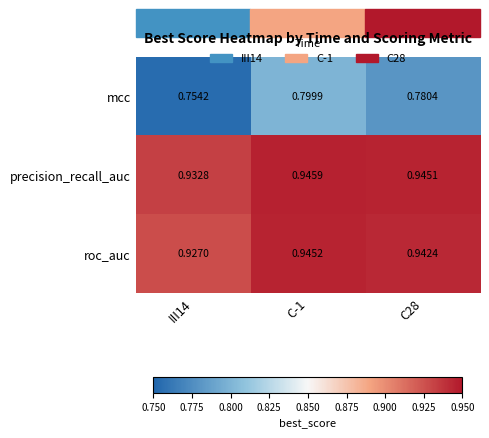

Which series has the widest spread of values?

mcc